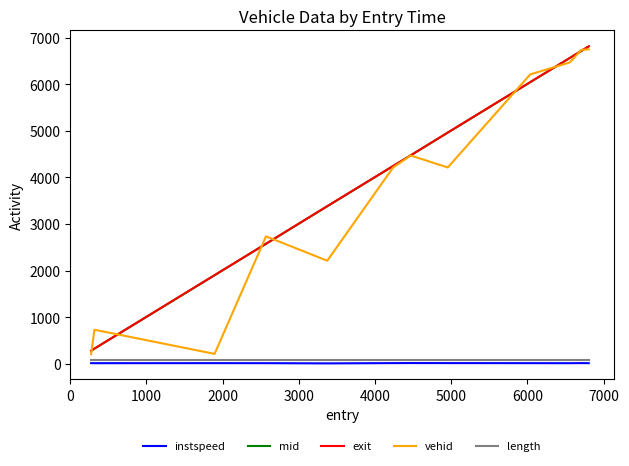

What is the maximum value shown in the chart?

6811.6